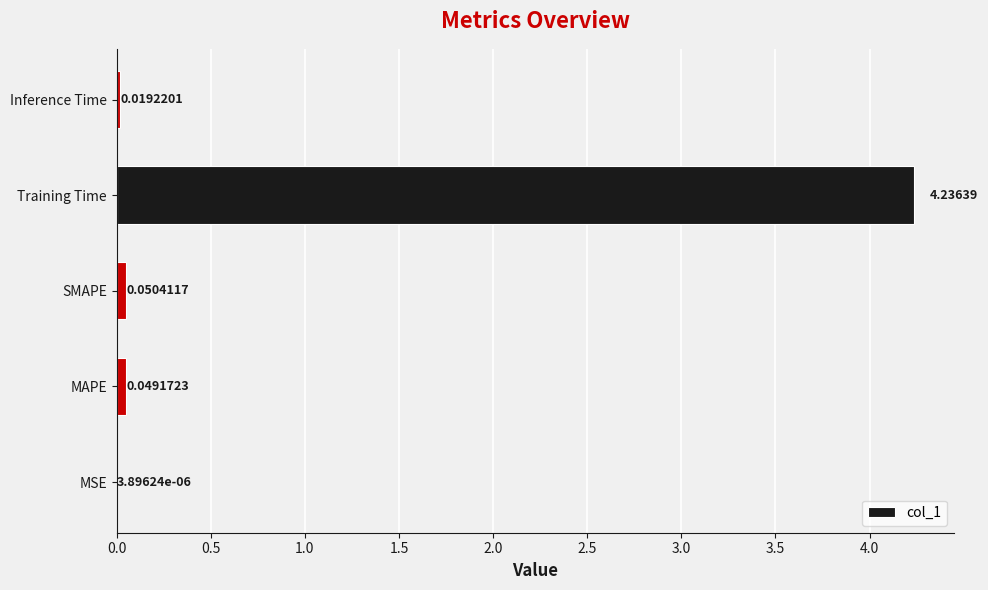

Which has a higher value, SMAPE or MSE?

SMAPE